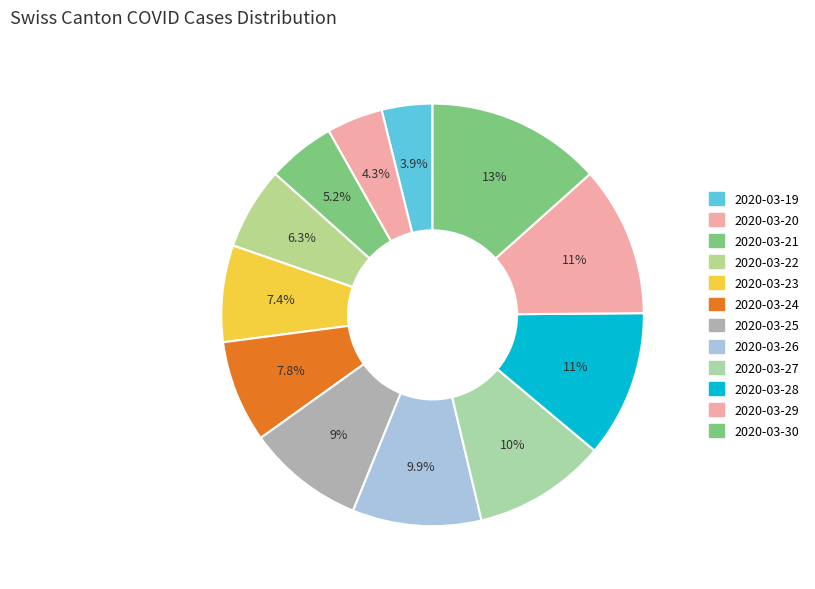

Which has a higher value, 2020-03-28 or 2020-03-22?

2020-03-28